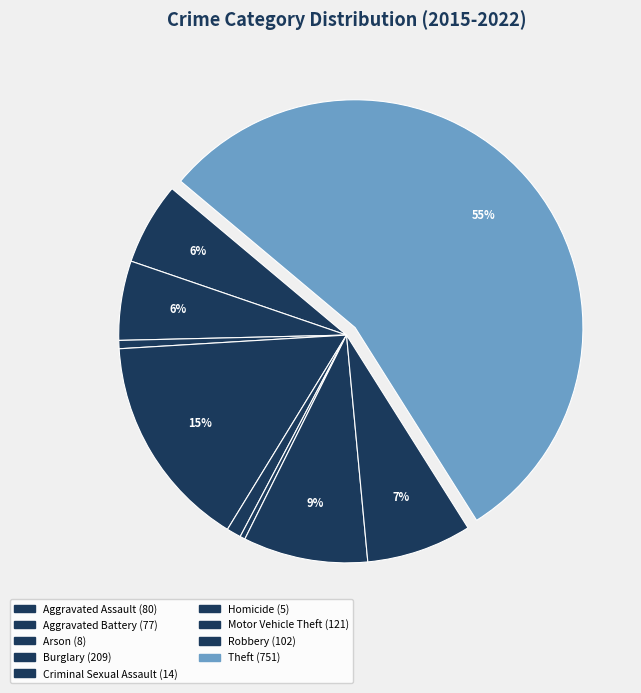

Which has a higher value, Theft or Burglary?

Theft